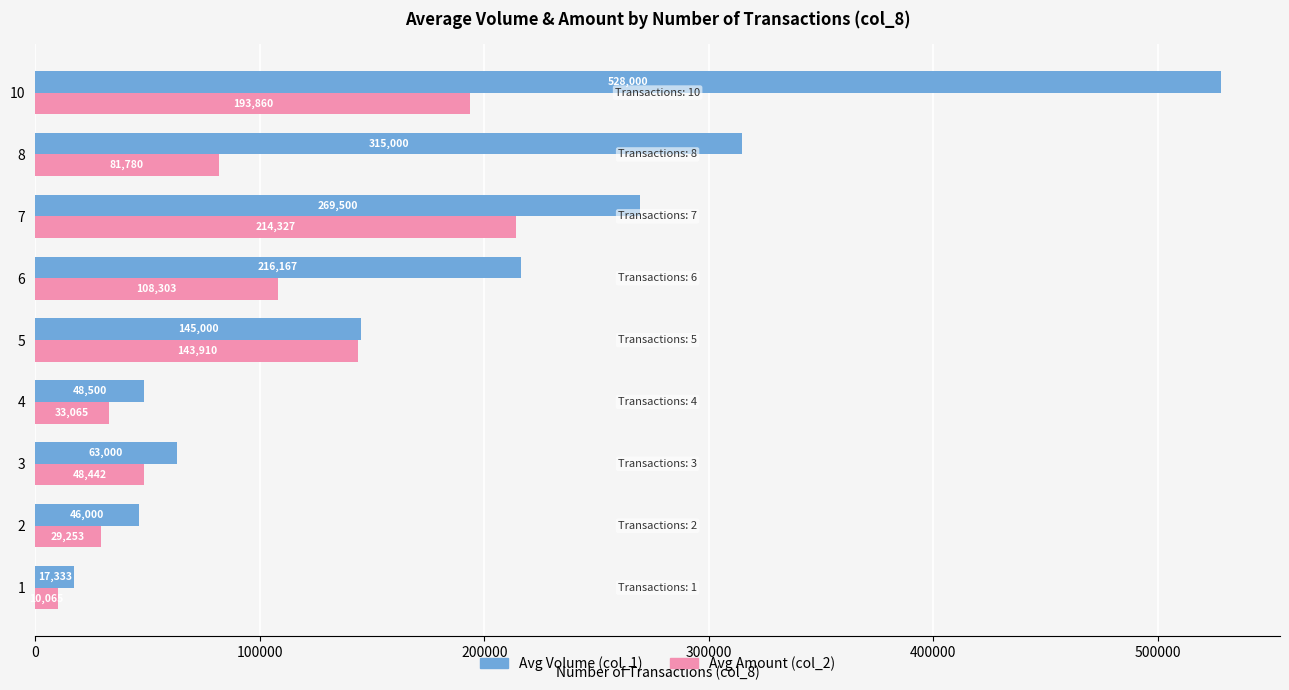

What is the difference between the maximum and second lowest values in the Avg Amount (col_2) series?

185074